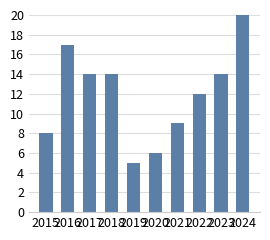

Which label corresponds to the largest value in the chart?

2024